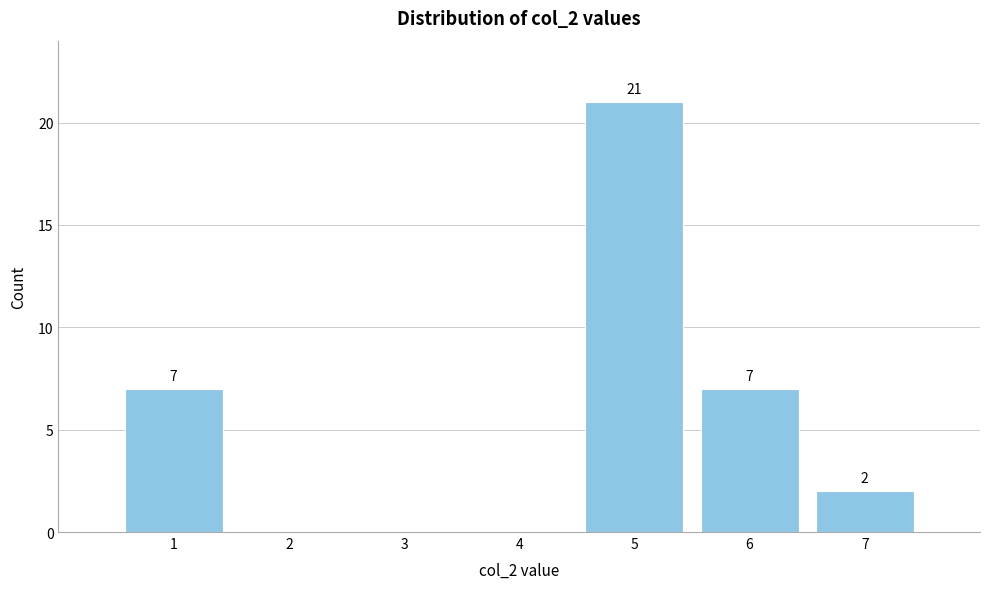

Reading right to left, transcribe all the data shown in this chart.

7=2	6=7	5=21	4=0	3=0	2=0	1=7